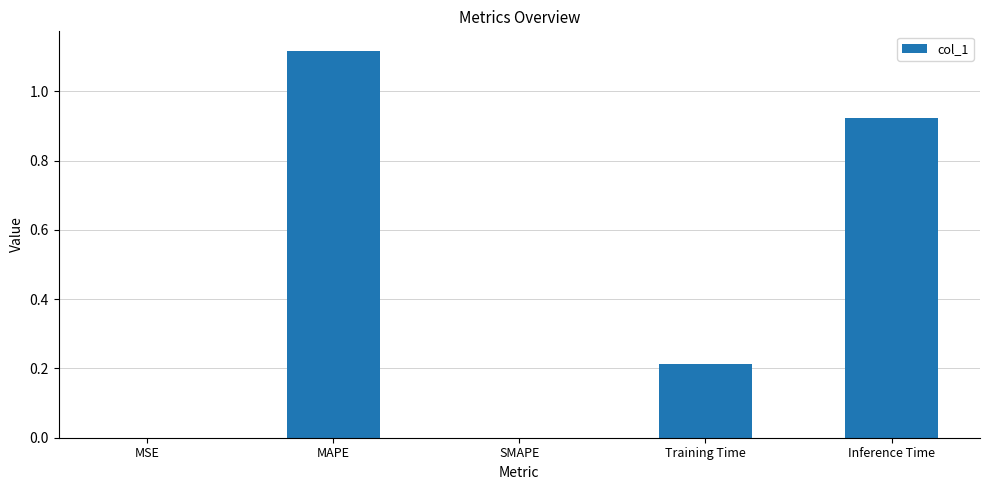

Count the number of categories in the chart.

5